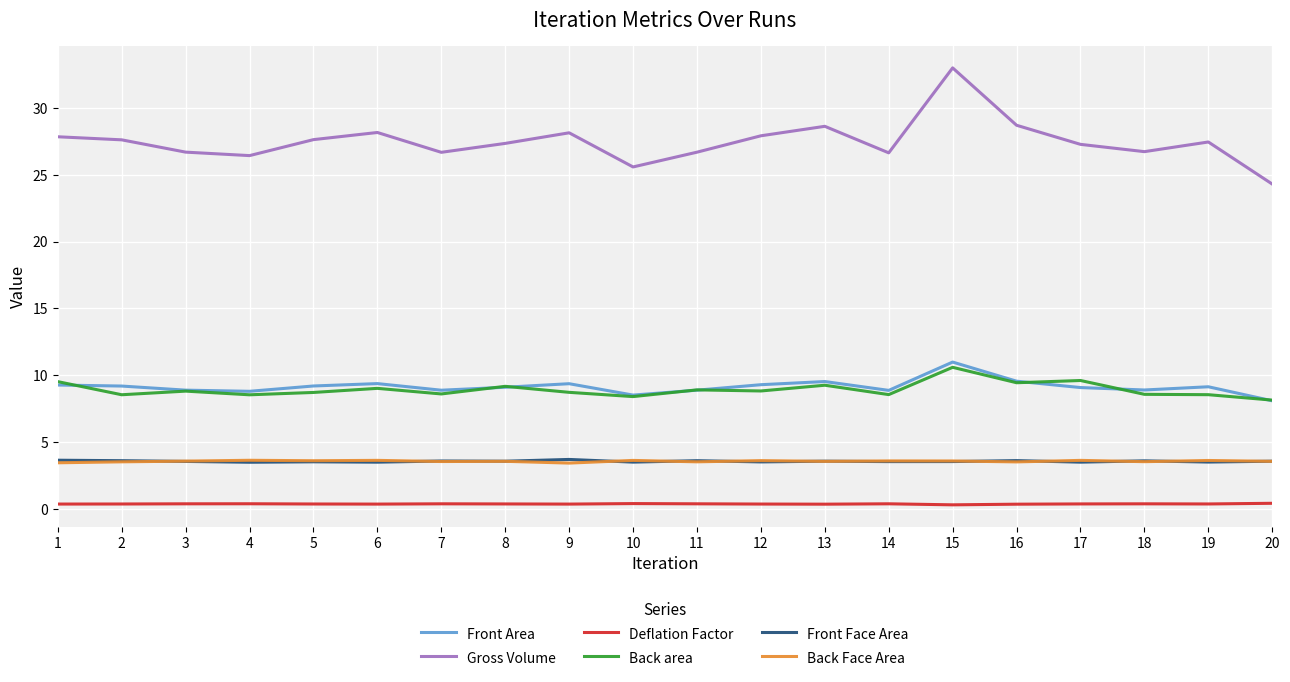

At how many categories does at least one series exceed 29?

1